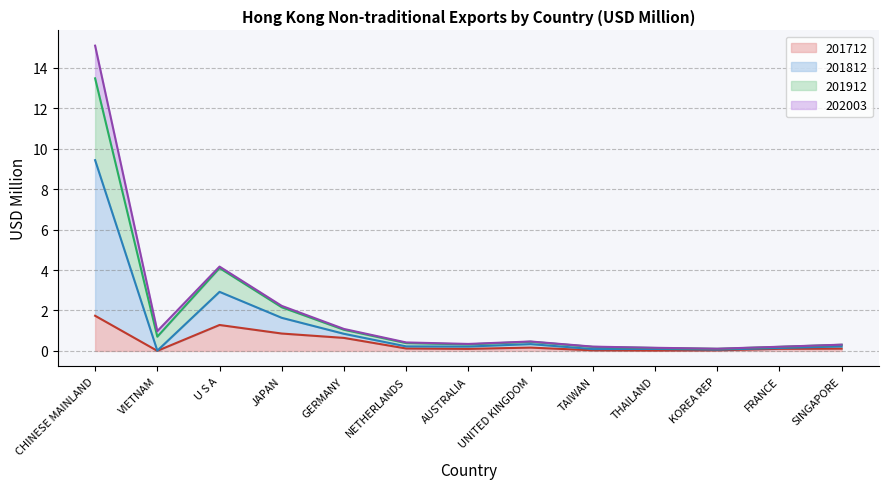

True or false: 201812 and 201912 intersect in this chart.

False